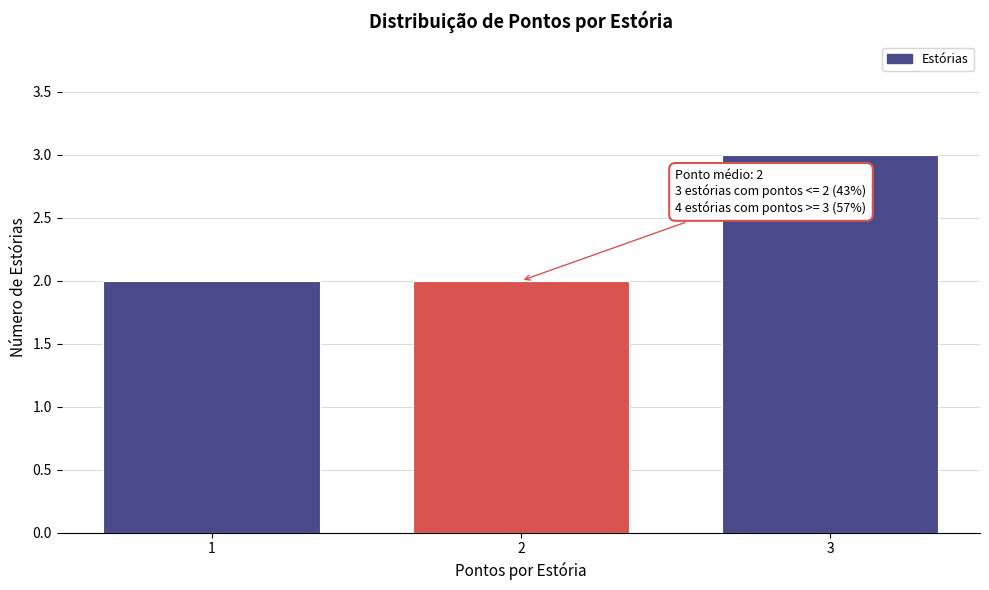

Reading right to left, transcribe all the data shown in this chart.

3	2	2